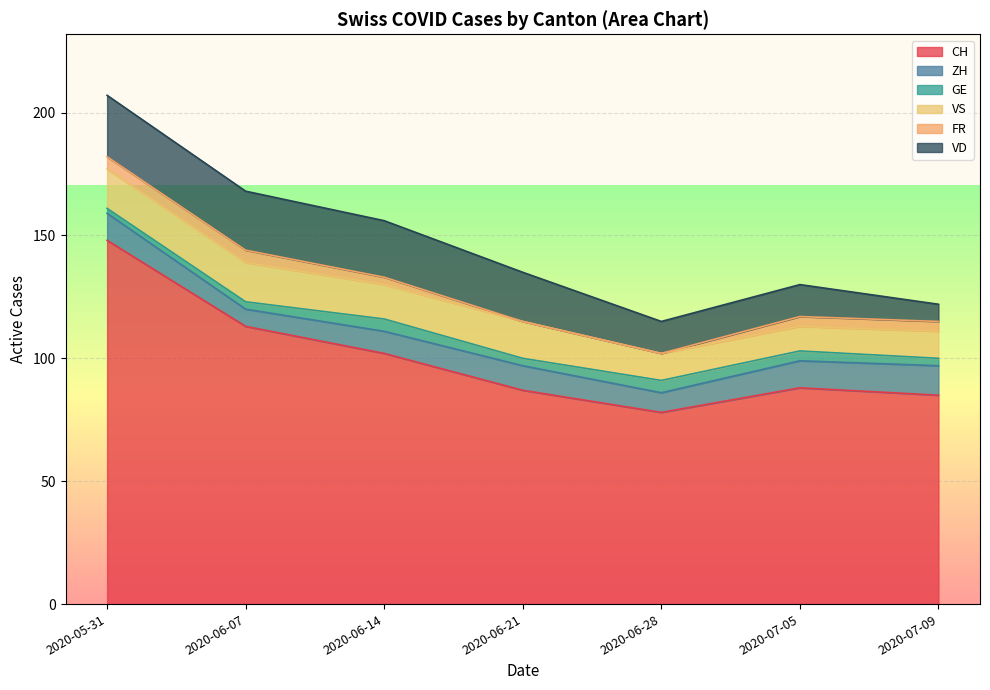

How many interior local valleys does the CH series have?

1